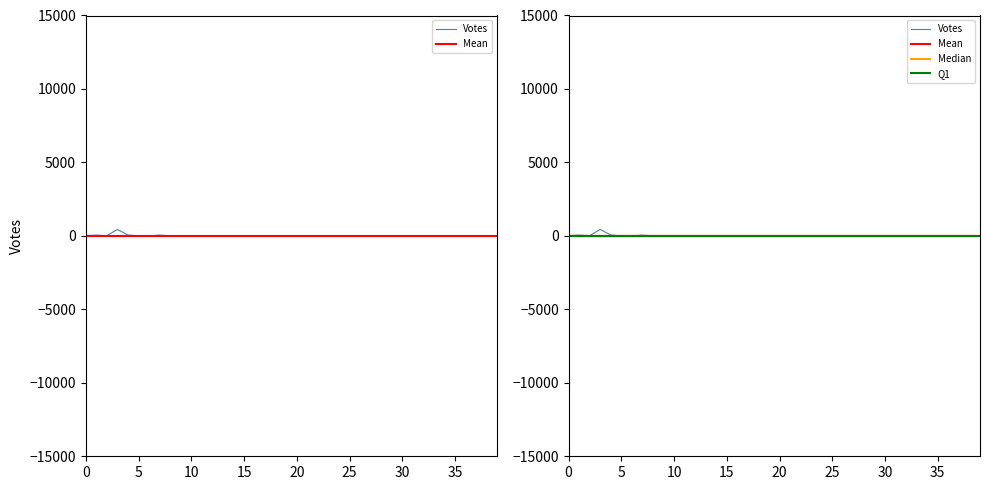

The chart shows a value of 2 at 11. True or false?

False